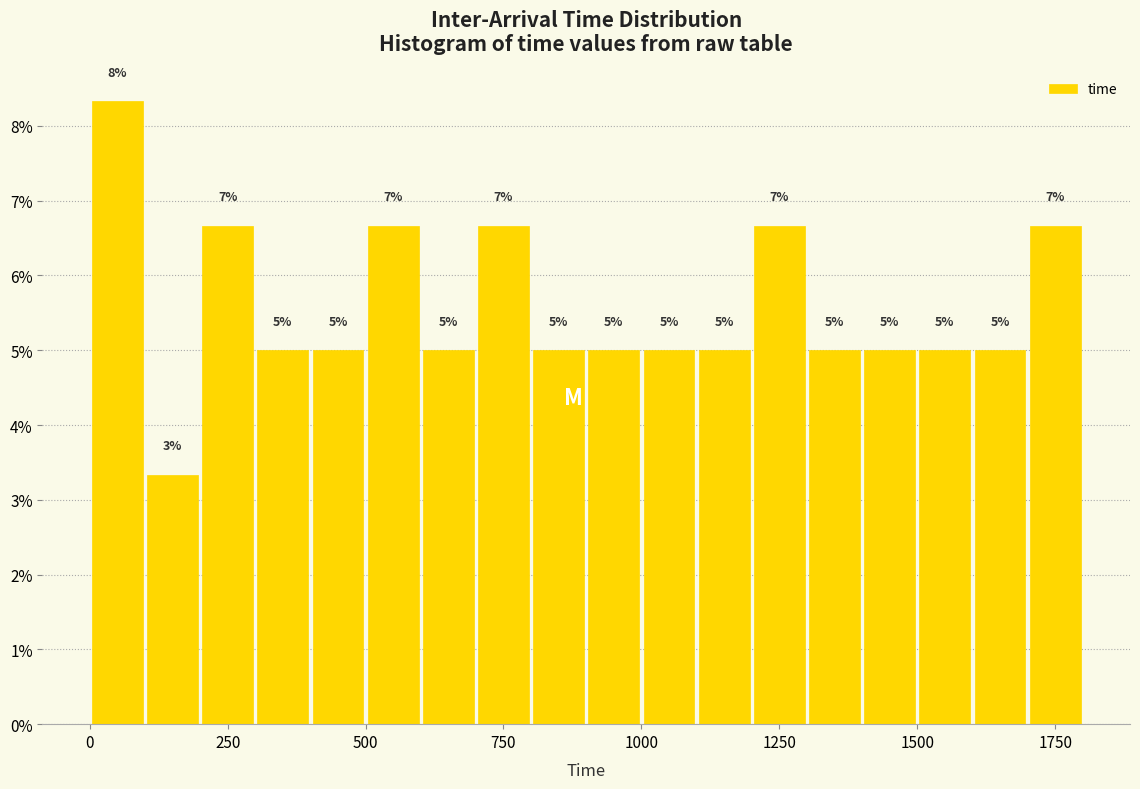

Read against the x-axis, roughly where is the centre of the tallest bar?

50